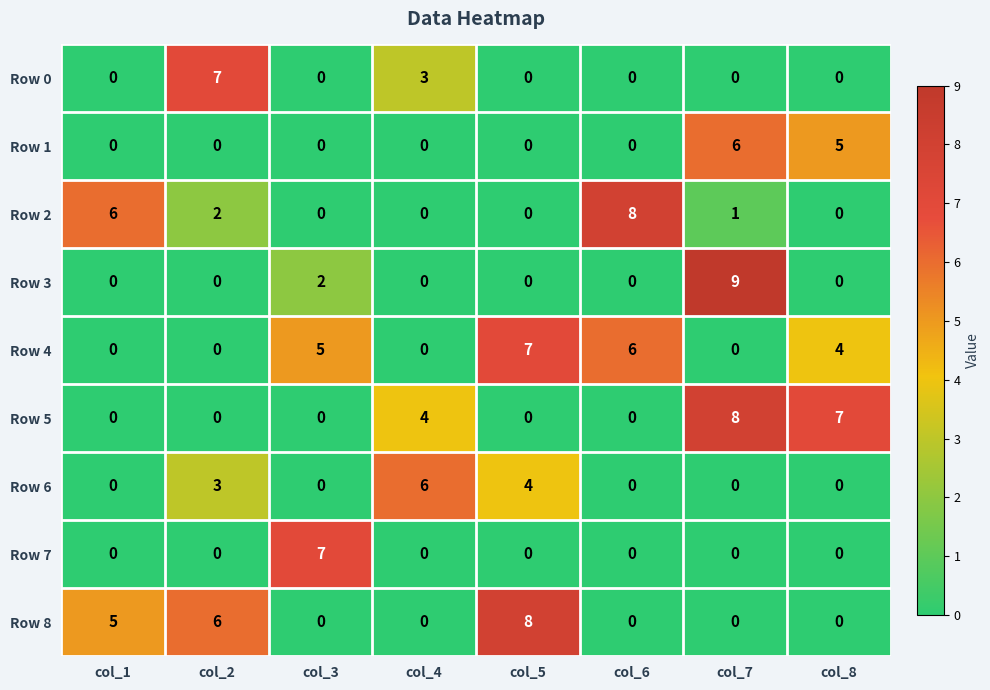

The value of Row 7 at col_2 is 3. True or false?

False